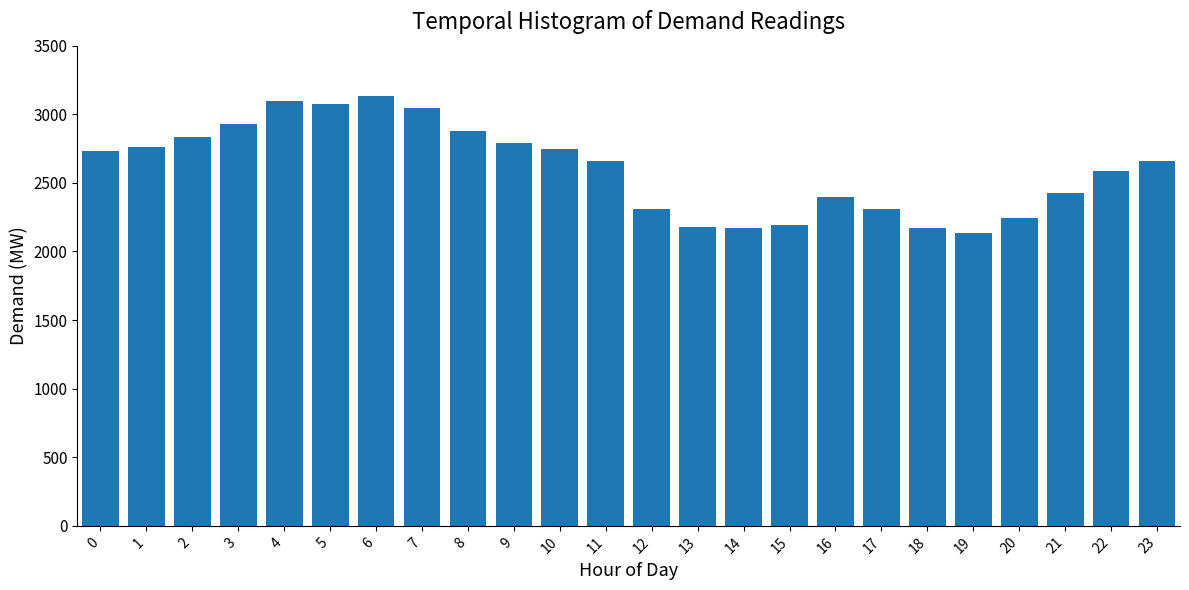

What is the sum of all values?

62457